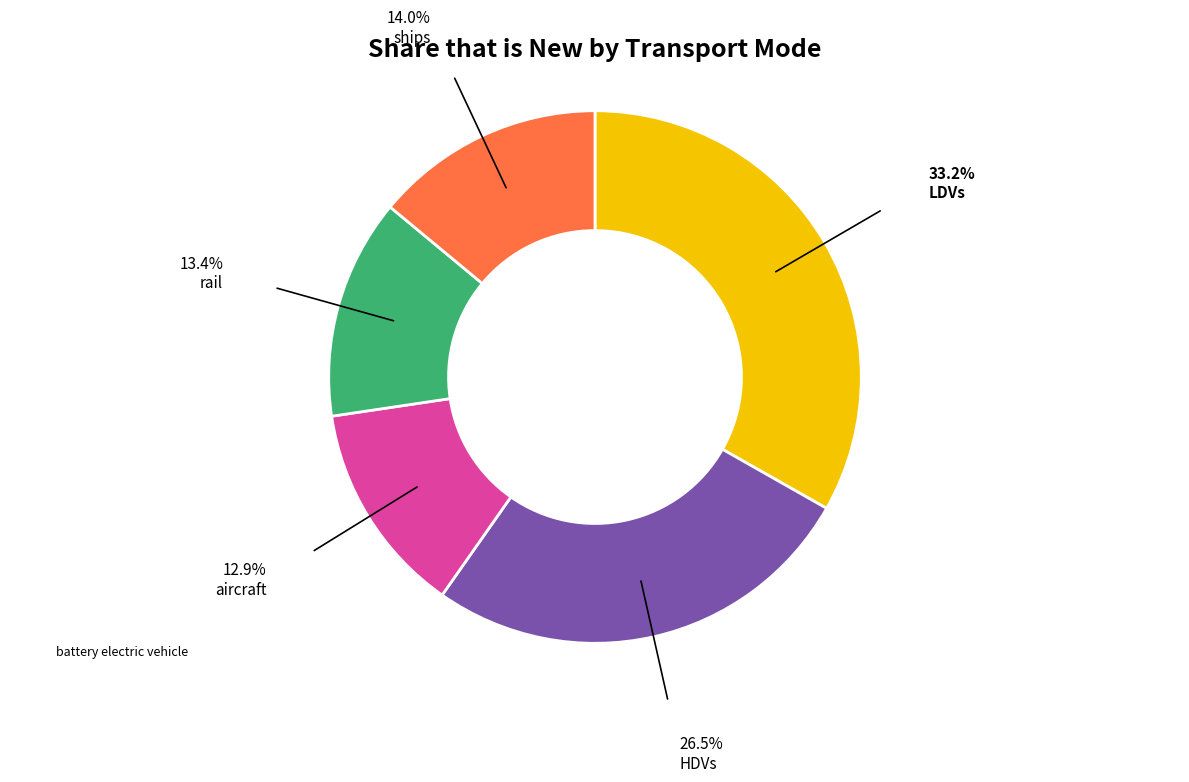

Does any single category account for the majority?

No